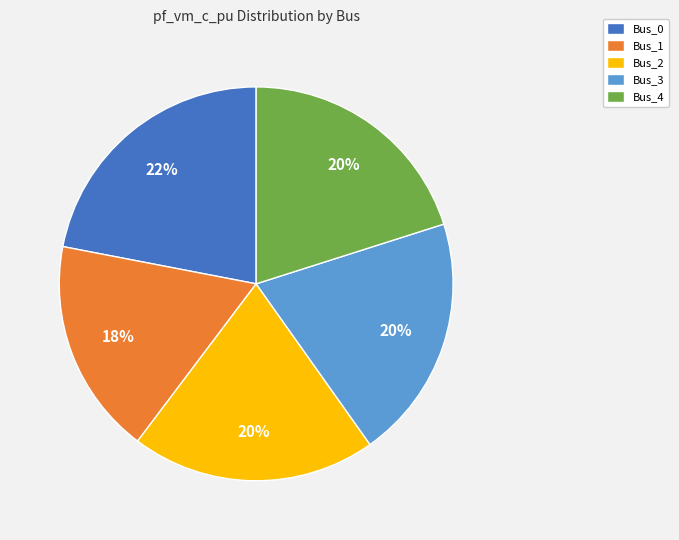

Do Bus_0 and Bus_3 together represent more than half of the pie?

No